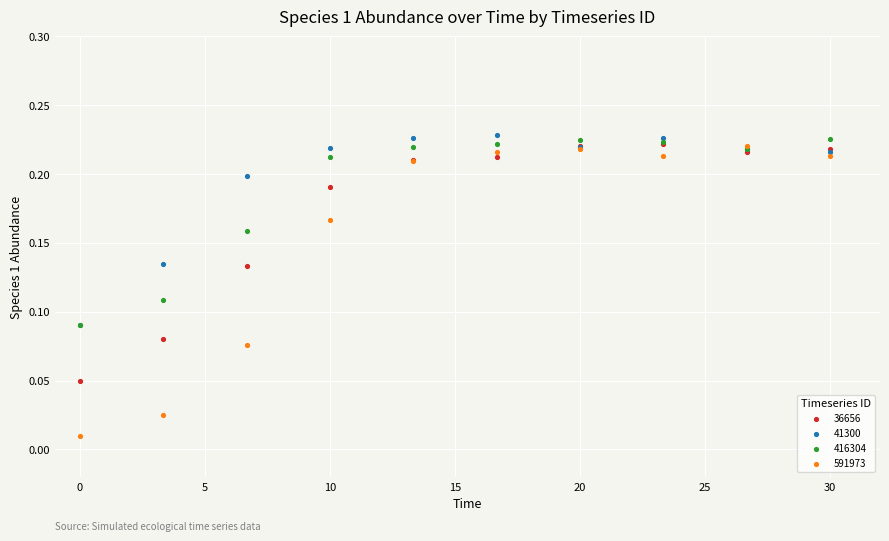

Which series reaches the maximum Y coordinate?

41300